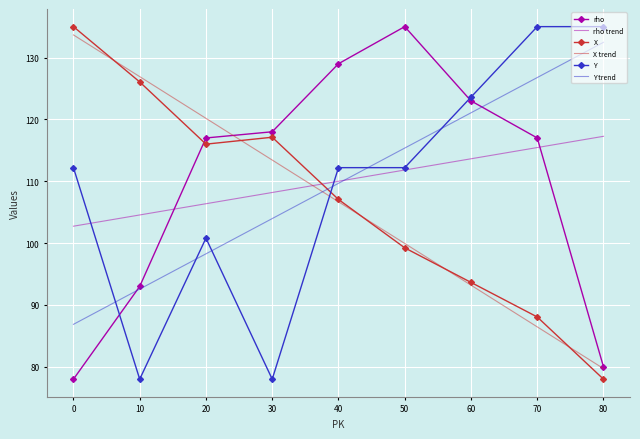

Is it true that X trend equals 198.9 at 30?

False